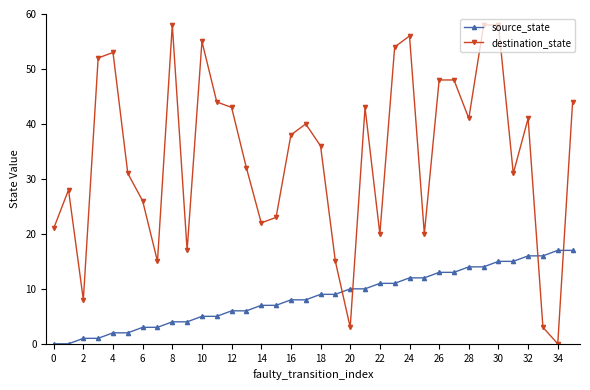

What is the difference between the maximum and minimum values in the destination_state series?

58